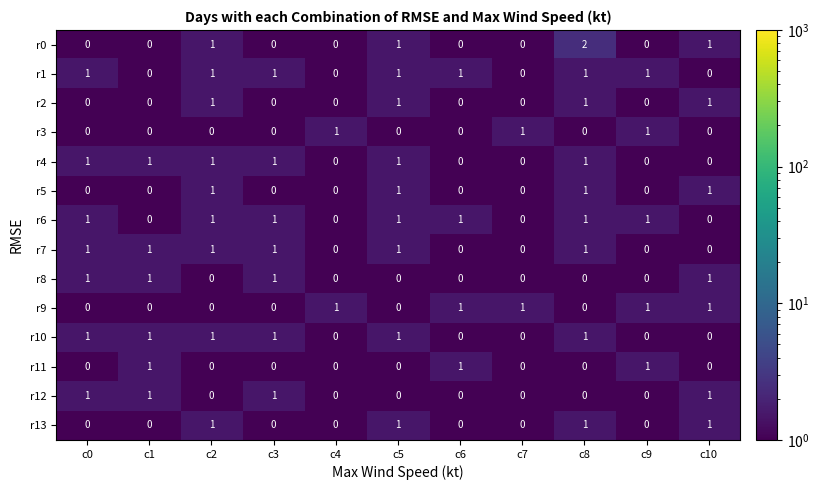

How many r3 values are between 0 and 1?

11